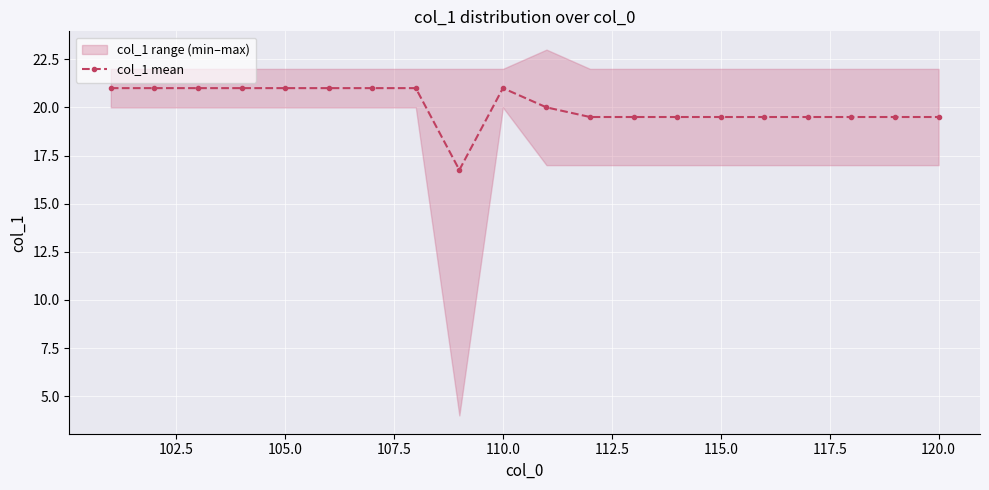

True or false: col_1 mean has more than 0 interior local peaks.

True